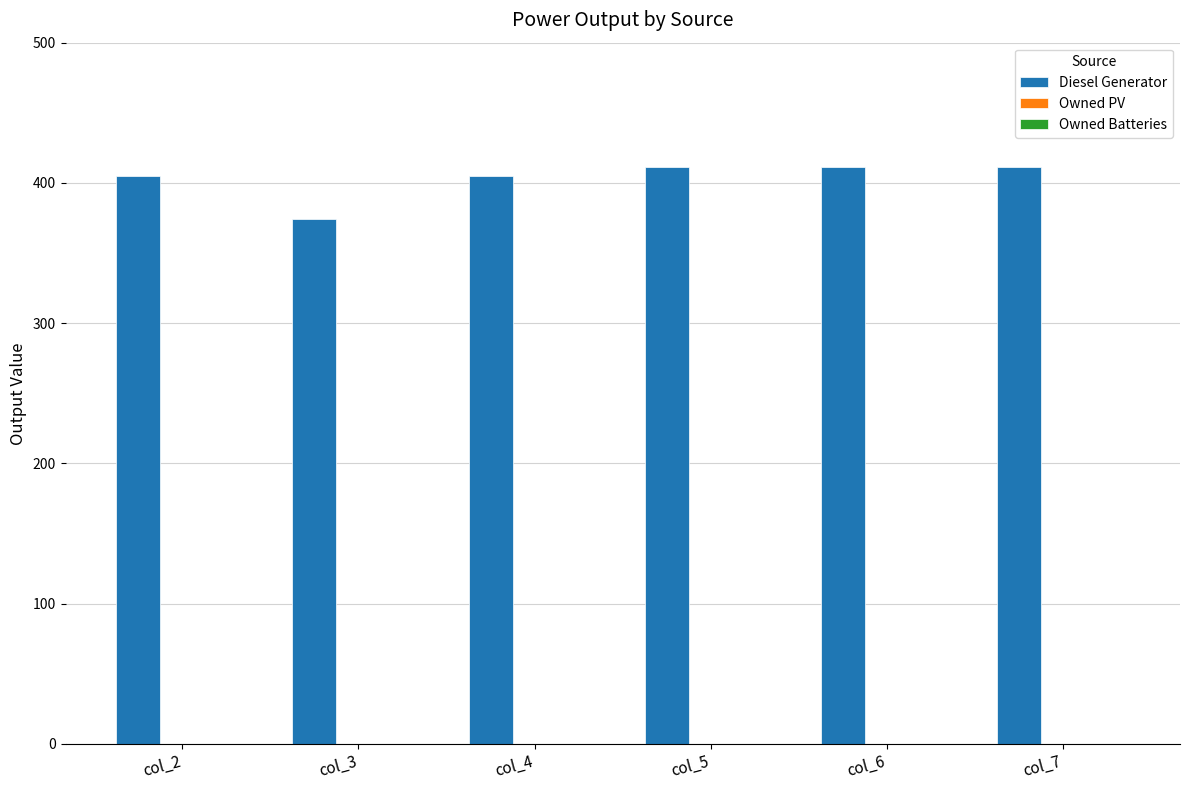

Reading right to left, list all the values displayed in this chart.

411	411	411	405	374	405